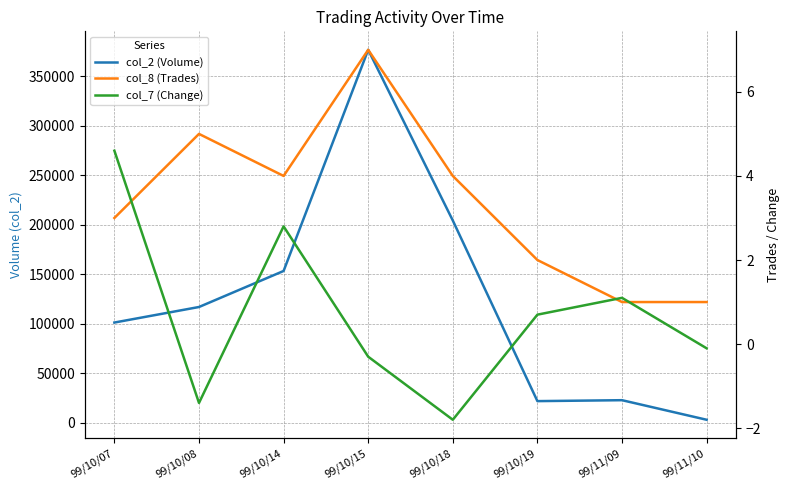

At which category does col_7 (Change) reach its first local valley?

99/10/08